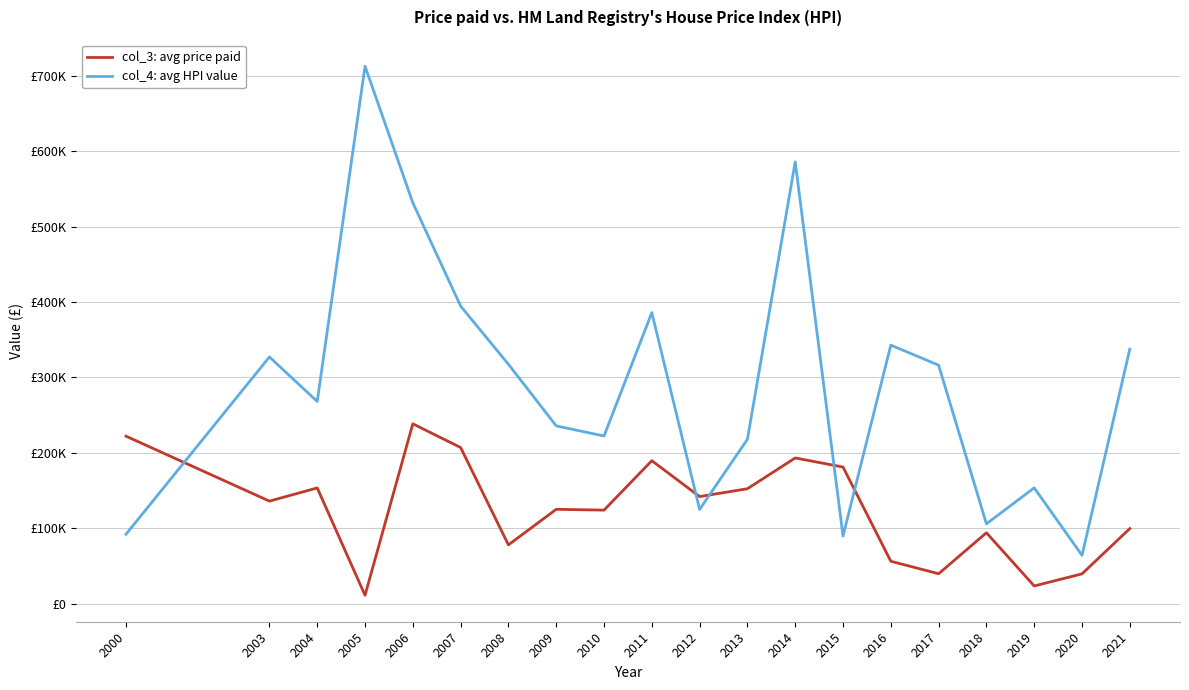

Does the chart have visible grid lines?

Yes